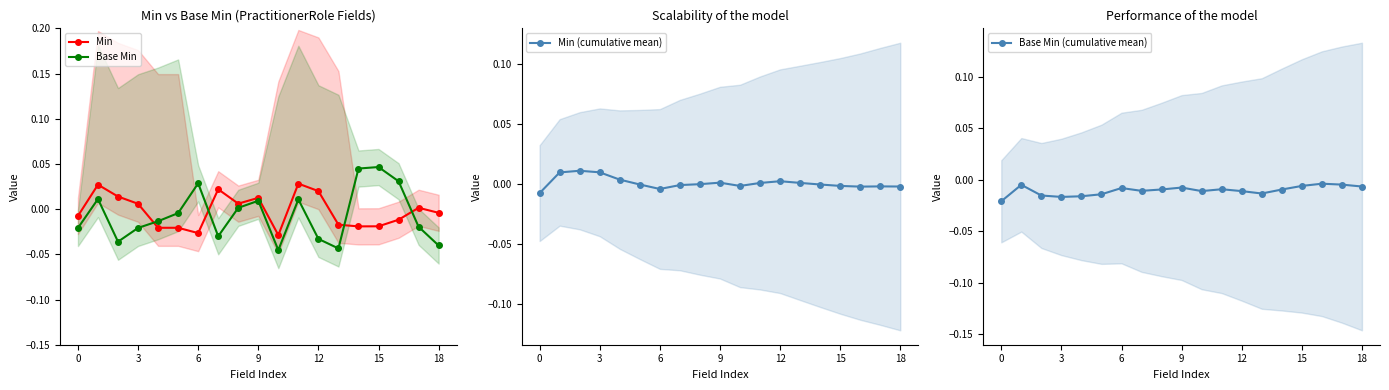

Rank the series by their maximum value, from lowest to highest.

Base Min (cumulative mean), Min (cumulative mean), Min, Base Min